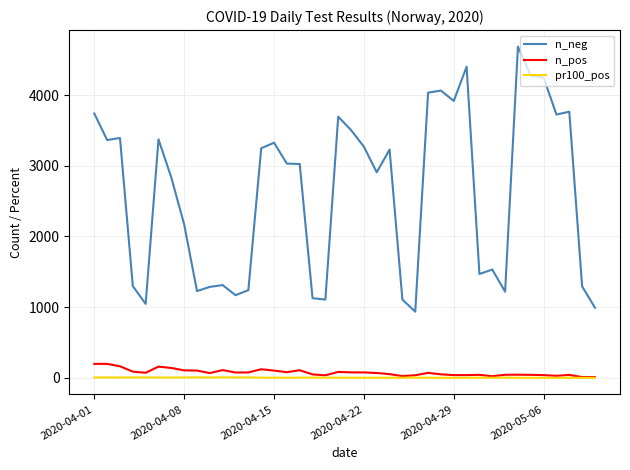

Count the number of data series in this chart.

3